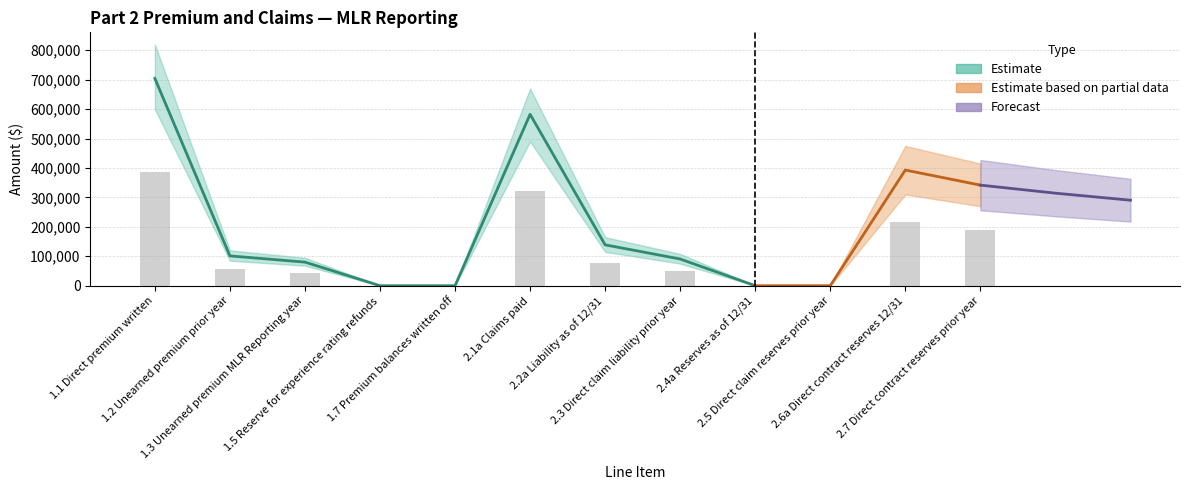

Which has a higher value, 1.3 Unearned premium MLR Reporting year or 1.7 Premium balances written off?

1.3 Unearned premium MLR Reporting year